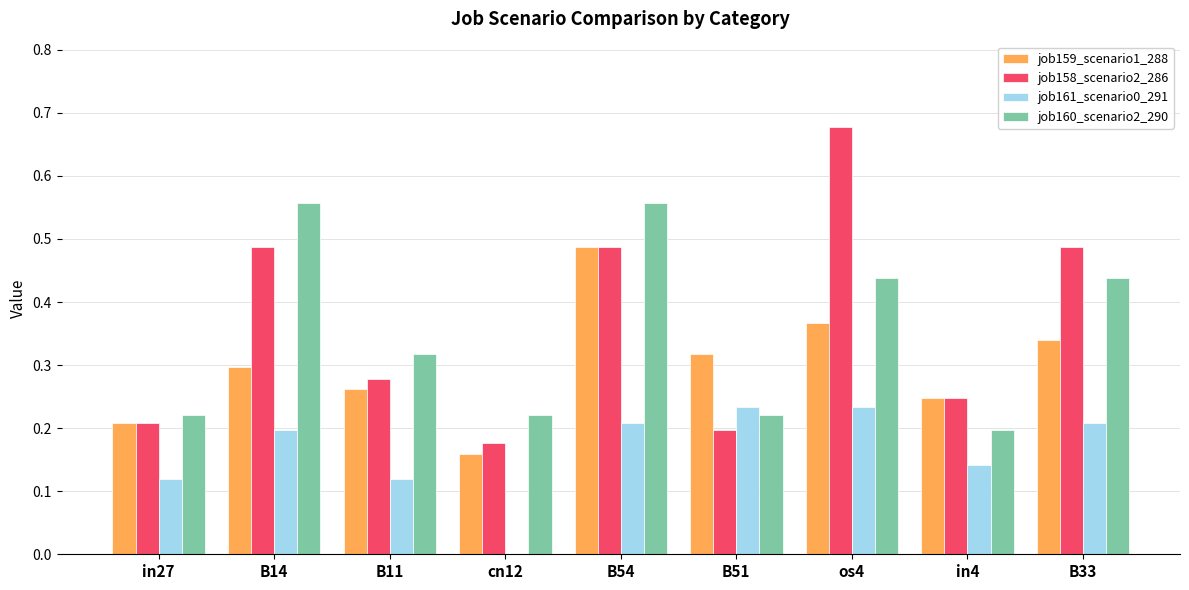

How many categories are shown in the chart?

9